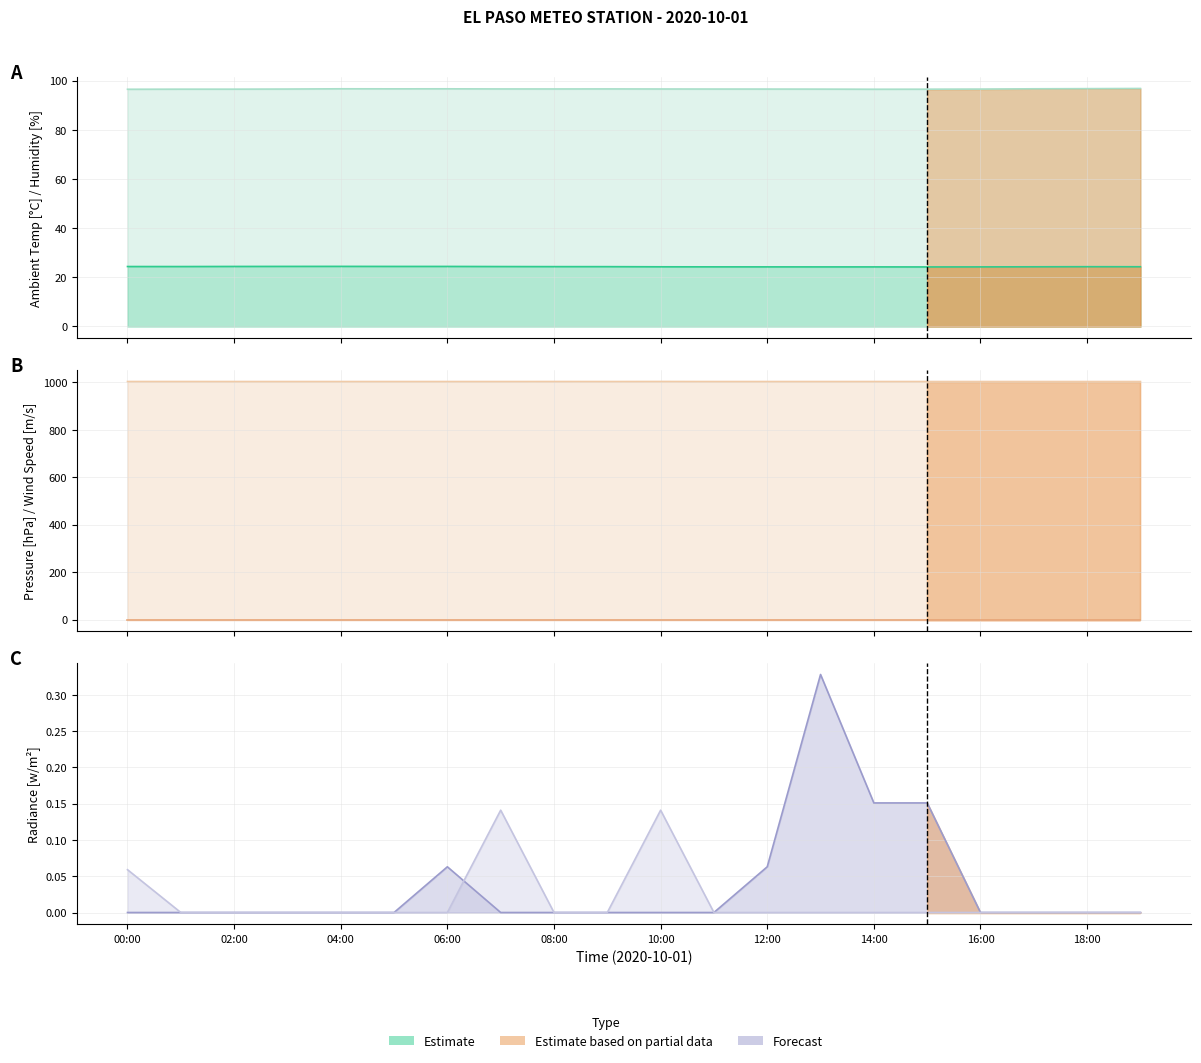

The Humidity [%] series shows 21.6 at 2020-10-01 03:00. True or false?

False